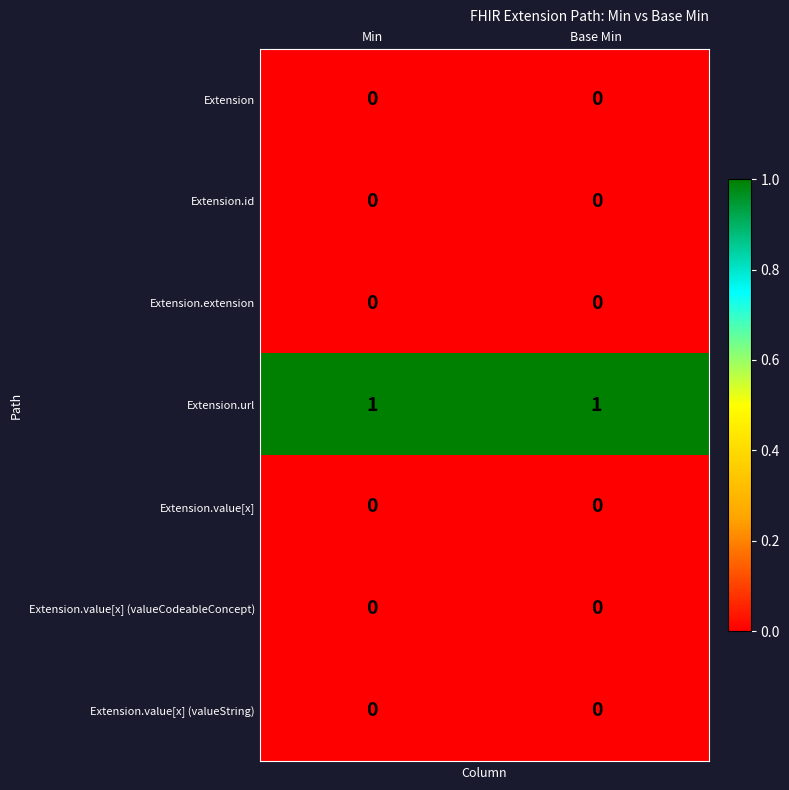

Is it true that Extension.url equals 1 at Base Min?

True